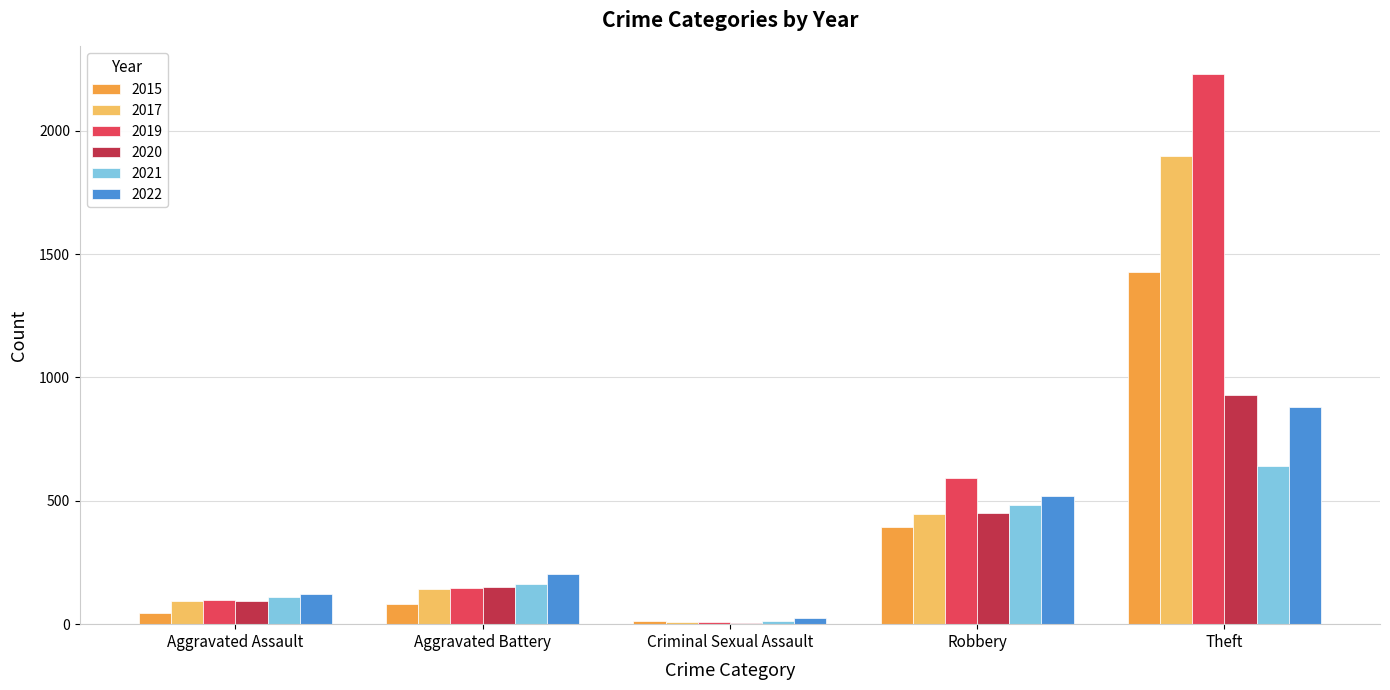

What is the sum of all 2017 values?

2587